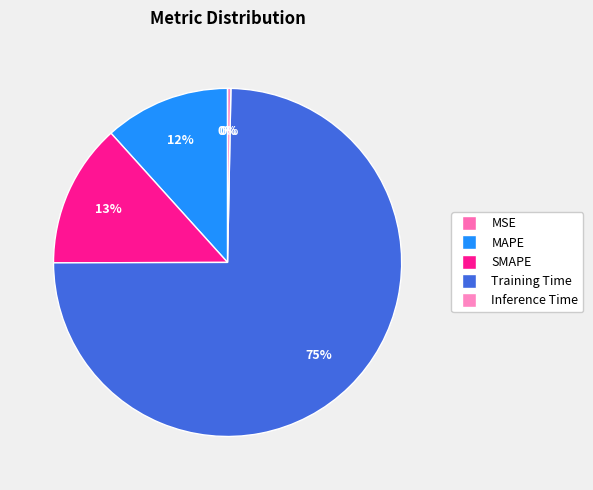

What is the change in value from MSE to MAPE?

+0.3